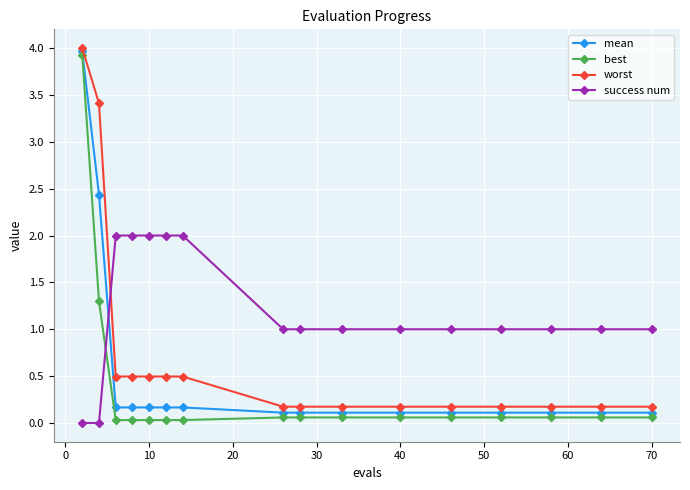

Which series has the largest total across all categories?

success num